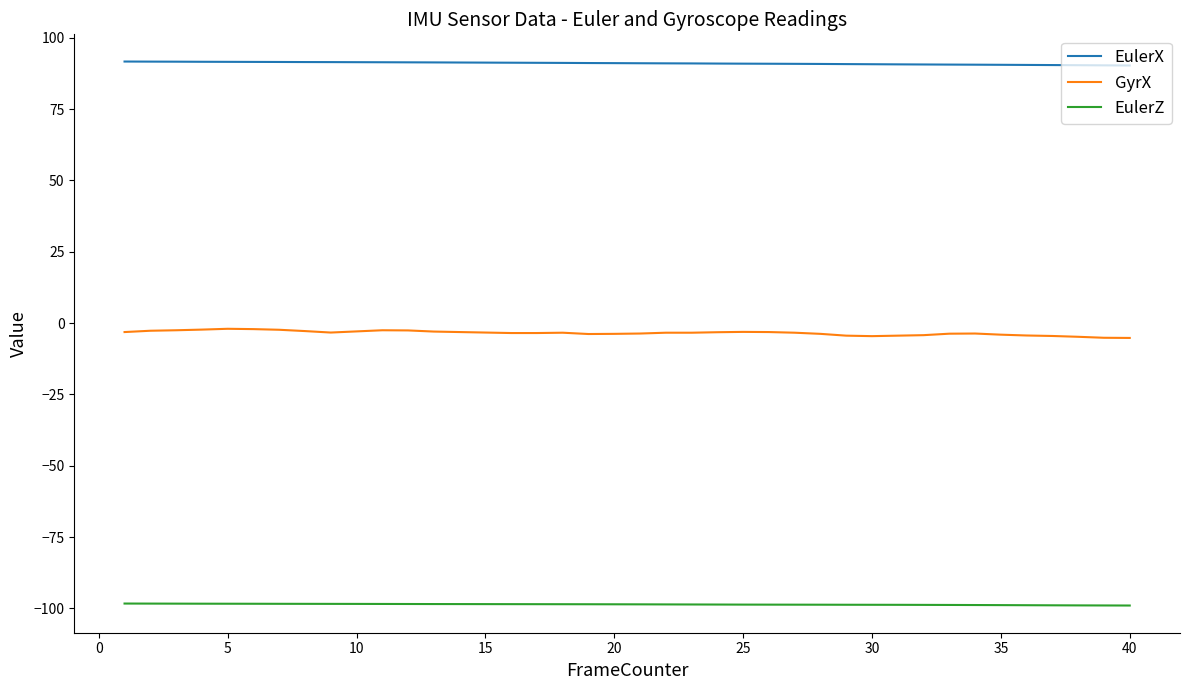

True or false: GyrX and EulerZ intersect in this chart.

False